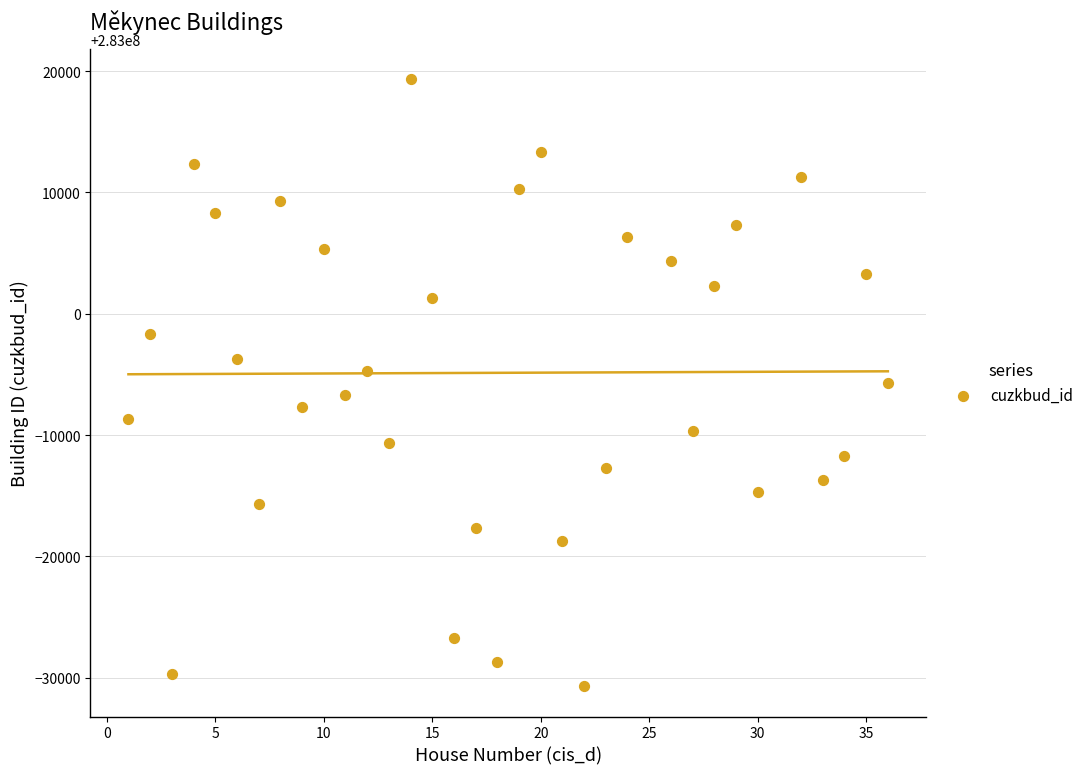

What is the range of Y values (max minus min)?

50000